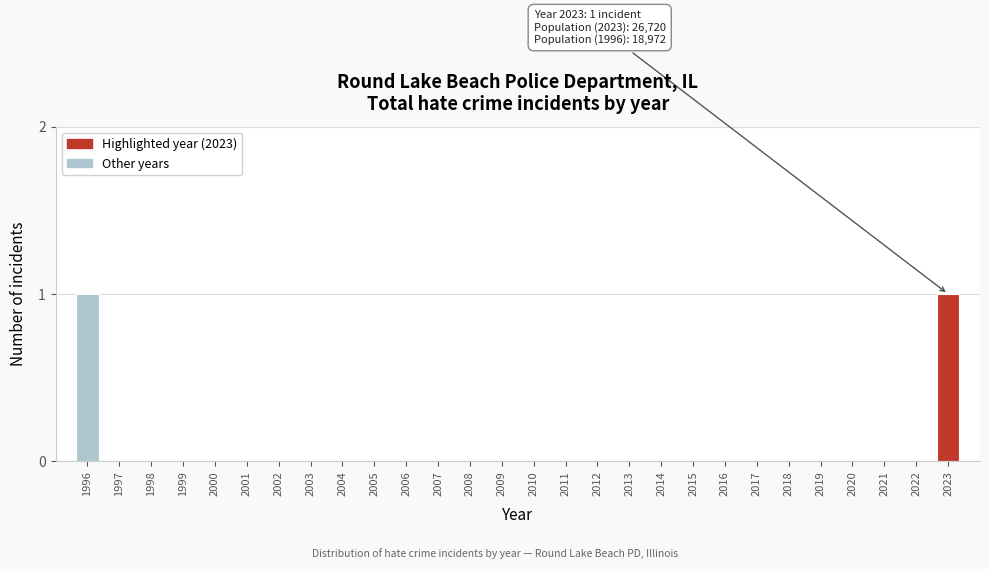

Reading left to right, transcribe all the data shown in this chart.

1996=1	1997=0	1998=0	1999=0	2000=0	2001=0	2002=0	2003=0	2004=0	2005=0	2006=0	2007=0	2008=0	2009=0	2010=0	2011=0	2012=0	2013=0	2014=0	2015=0	2016=0	2017=0	2018=0	2019=0	2020=0	2021=0	2022=0	2023=1